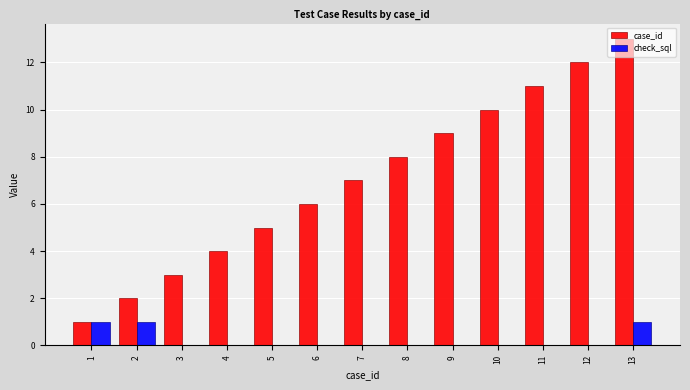

Reading left to right, extract all data points from this chart.

case_id: 1	2	3	4	5	6	7	8	9	10	11	12	13
check_sql: 1	1	0	0	0	0	0	0	0	0	0	0	1